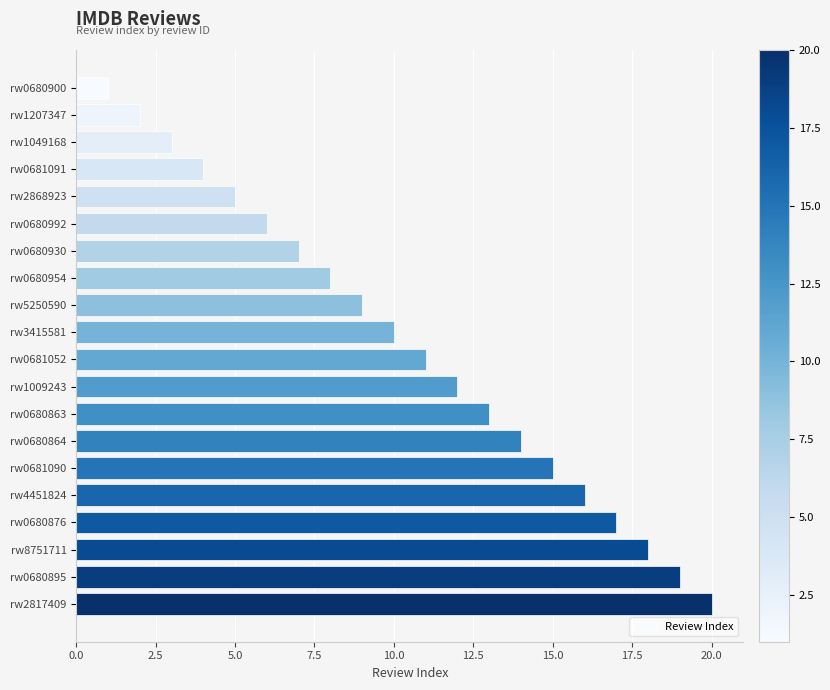

What is the difference between the values at rw1009243 and rw5250590?

3